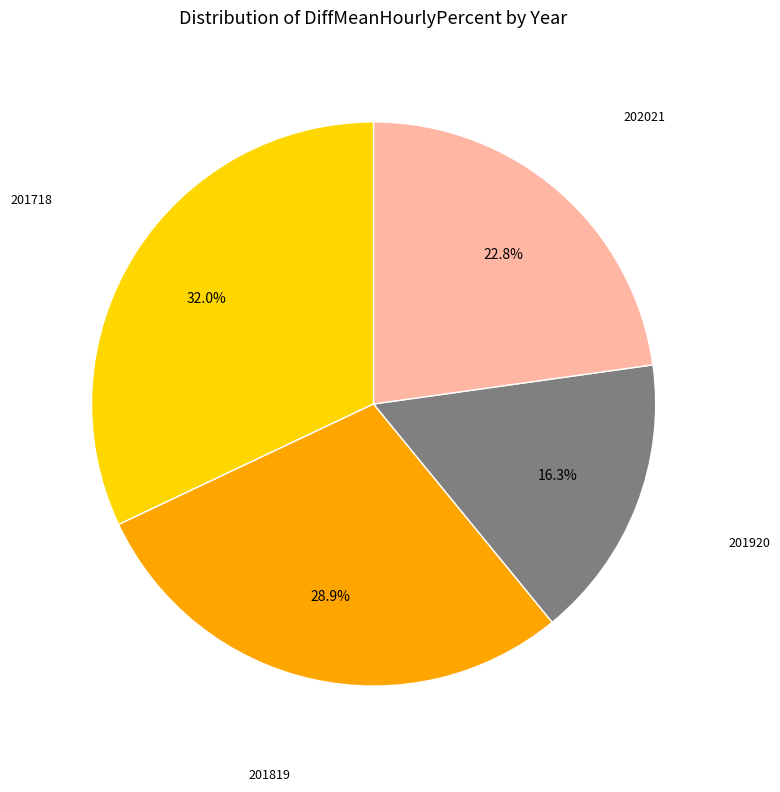

Does any single category account for the majority?

No